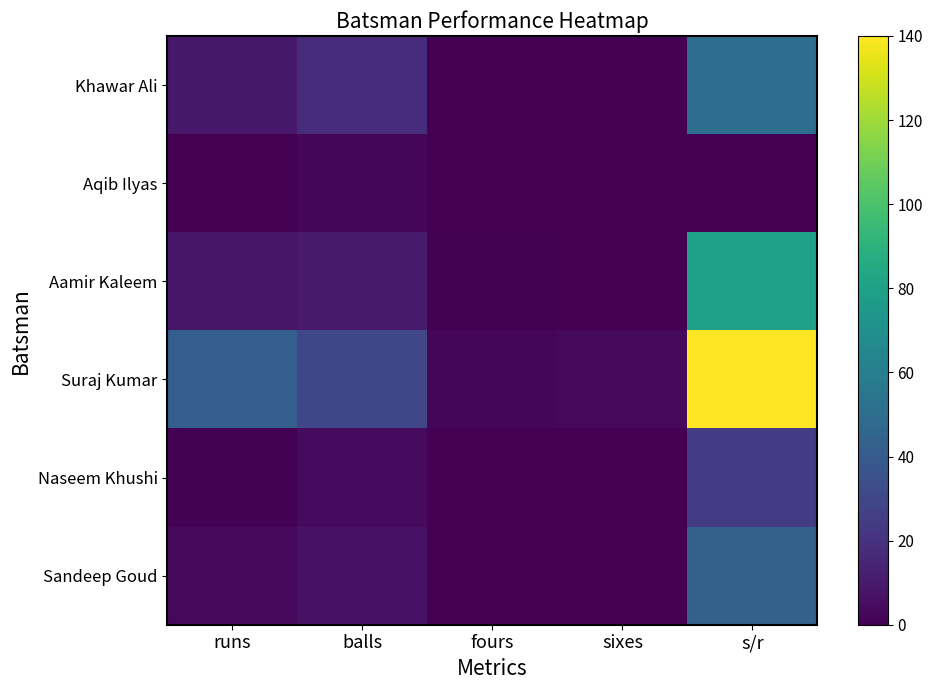

At how many categories does at least one series exceed 53?

1